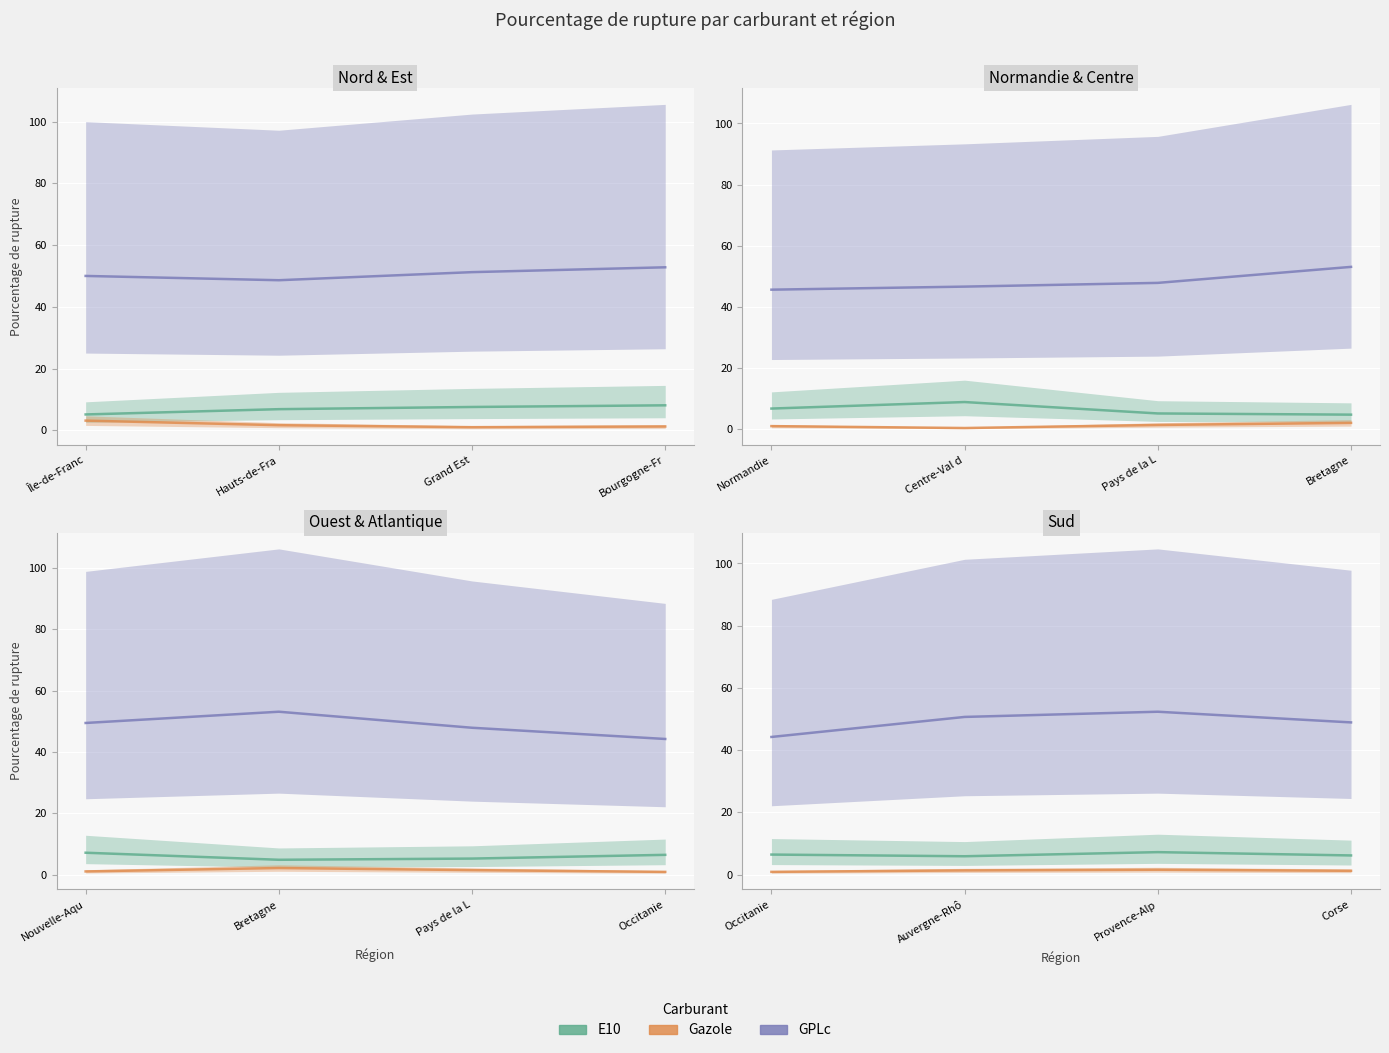

True or false: E10 has a value of 11.2 at Provence-Alp.

False